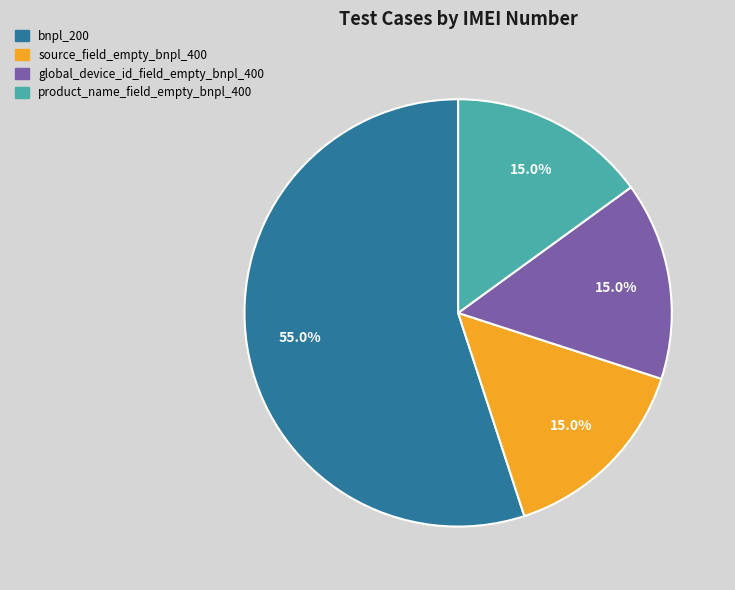

What is the largest slice in the pie chart?

bnpl_200